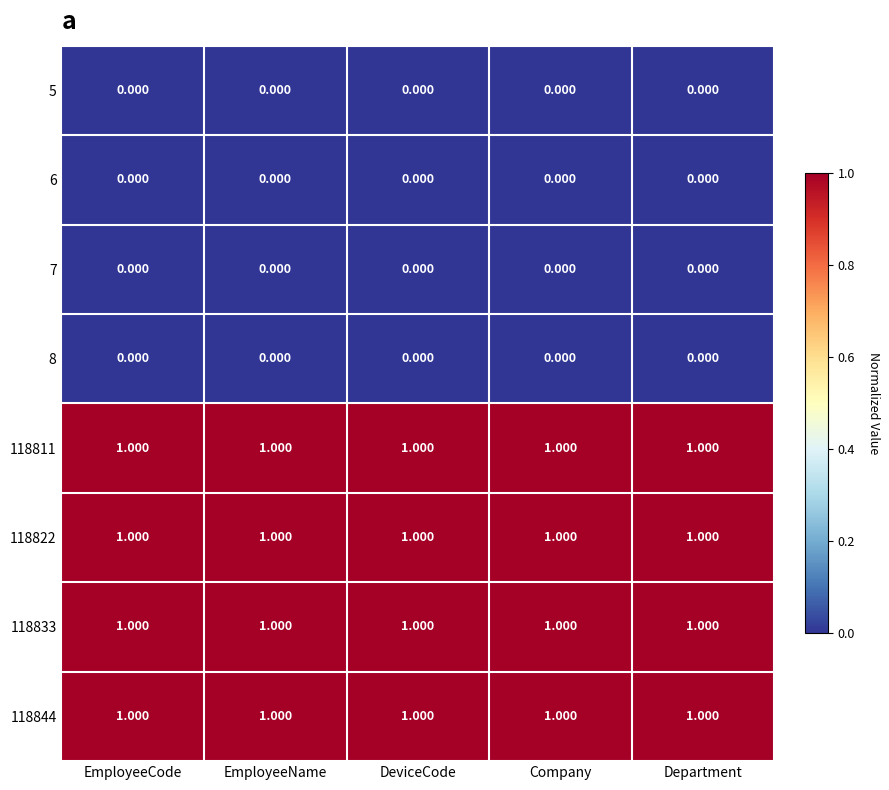

At how many categories does at least one series exceed 0?

5